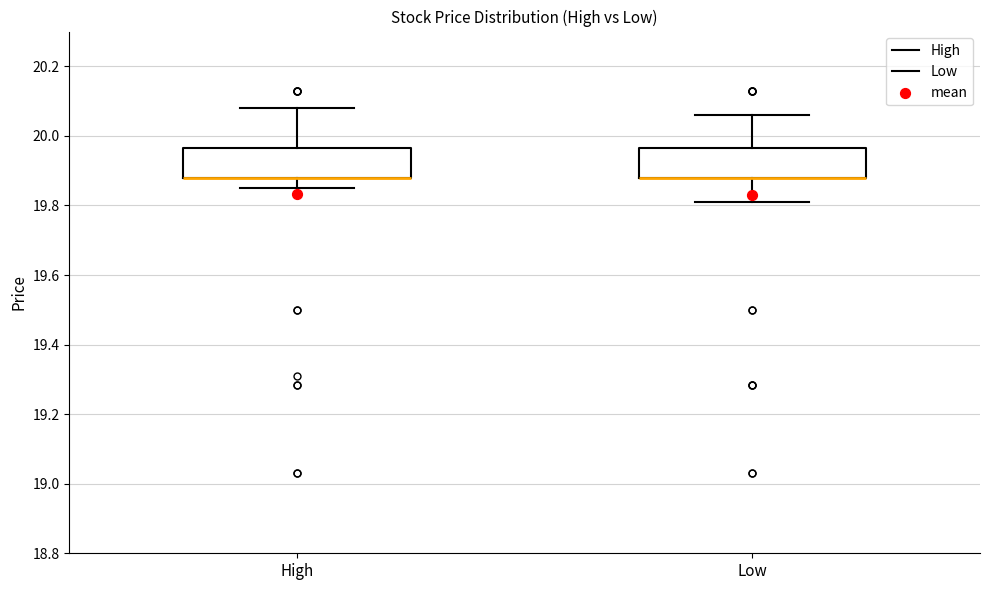

Reading left to right, read every box against the y-axis: the position of its median line, the range the box covers, and the ends of its whiskers. The values are not printed on the chart, so give them approximately, as read against the axis.

High: median 19.88 (drawn on the box's lower edge), box 19.88 to 19.96, whiskers 19.86 to 20.08
Low: median 19.88 (drawn on the box's lower edge), box 19.88 to 19.96, whiskers 19.80 to 20.06